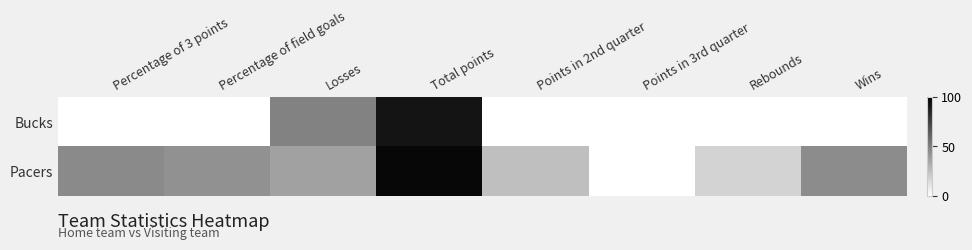

List the series in order of their overall mean, lowest first.

Bucks, Pacers